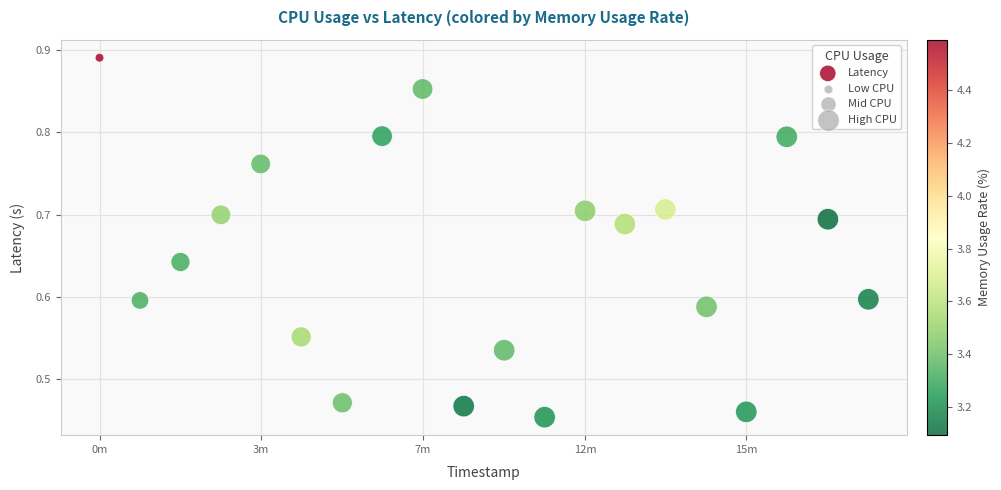

What is the range of X values (max minus min)?

1140.0